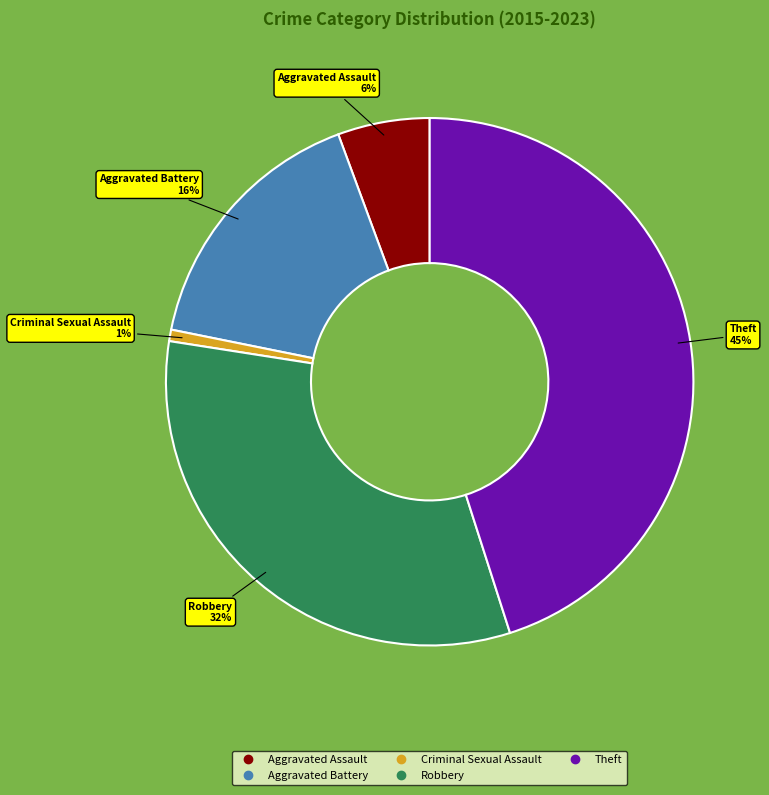

Rank the categories by value from lowest to highest.

Criminal Sexual Assault, Aggravated Assault, Aggravated Battery, Robbery, Theft